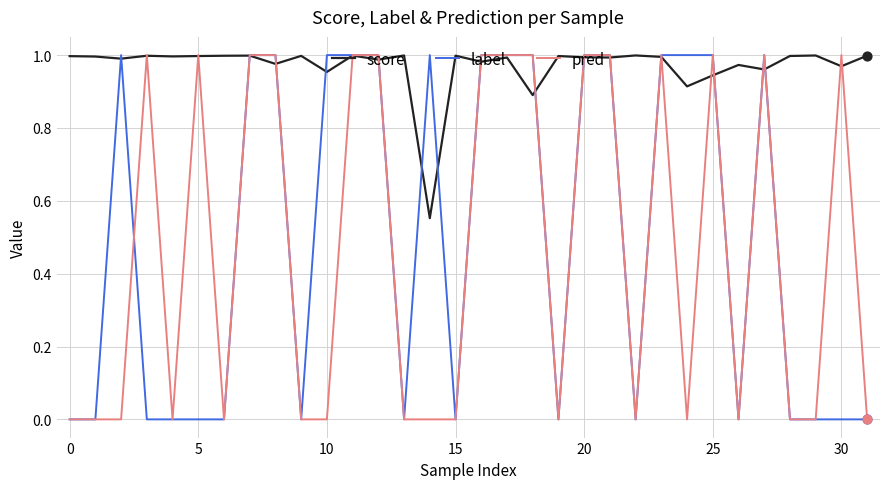

Which series has the largest total across all categories?

score